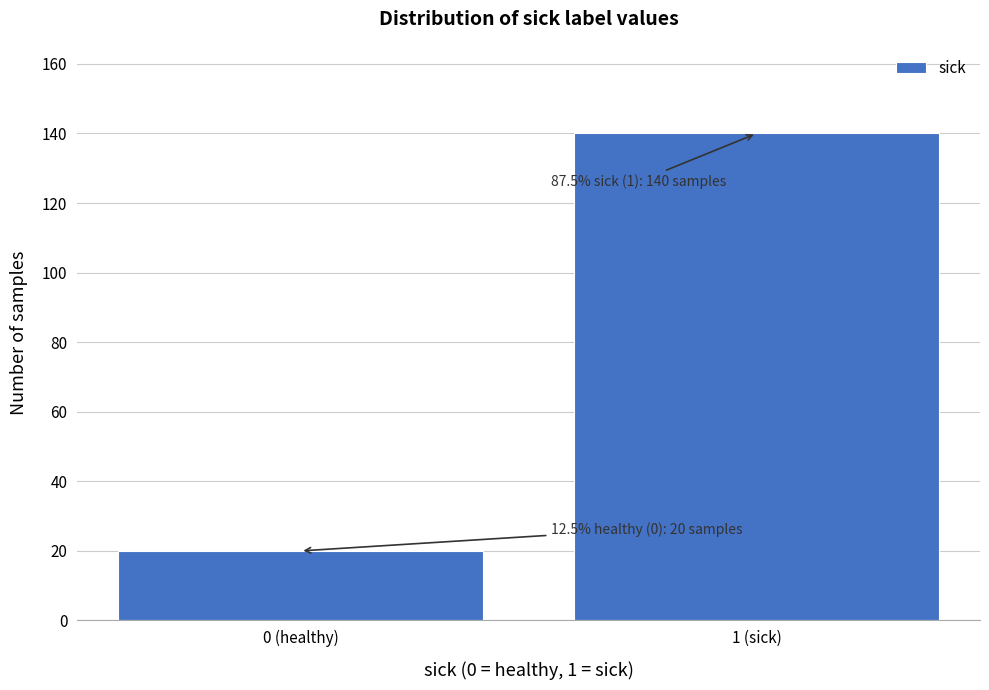

Reading left to right, list all the values displayed in this chart.

0 (healthy)=20	1 (sick)=140